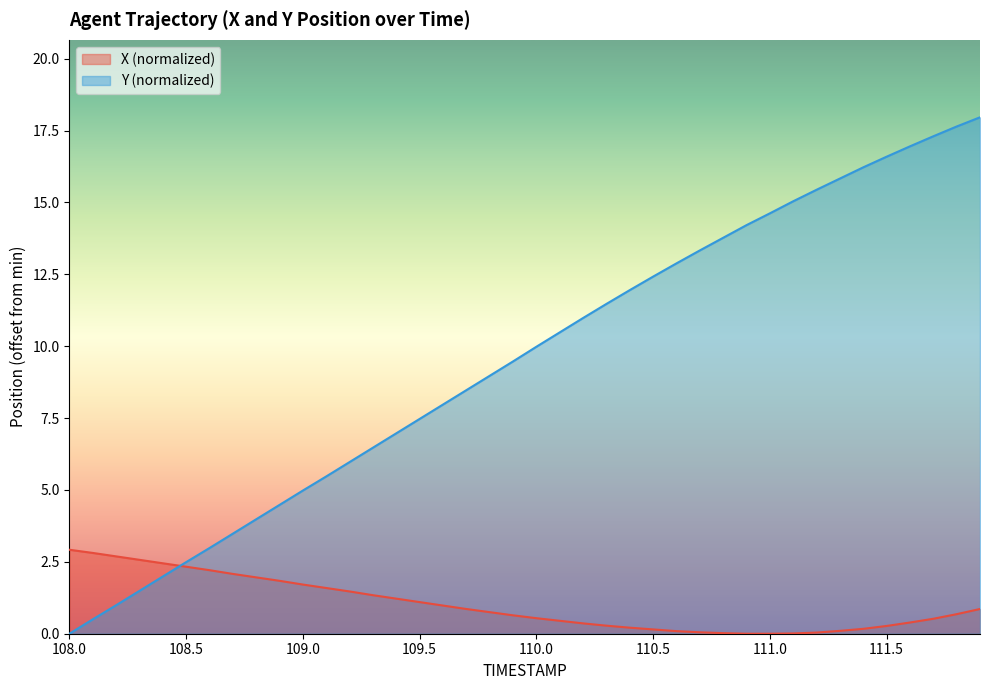

How many lines are shown in the chart?

2